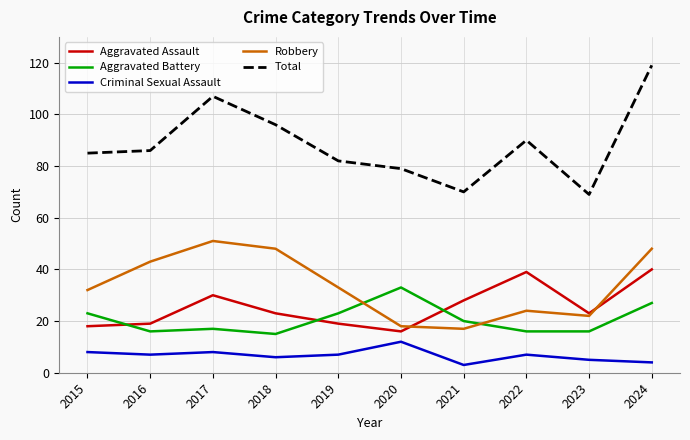

How many series are shown in this chart?

5